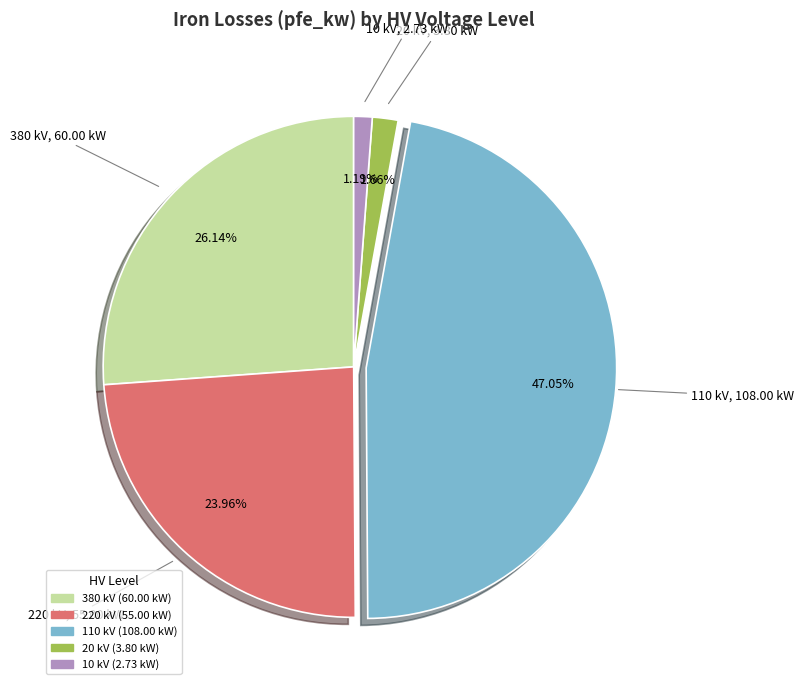

Is there any slice that represents more than half of the pie?

No